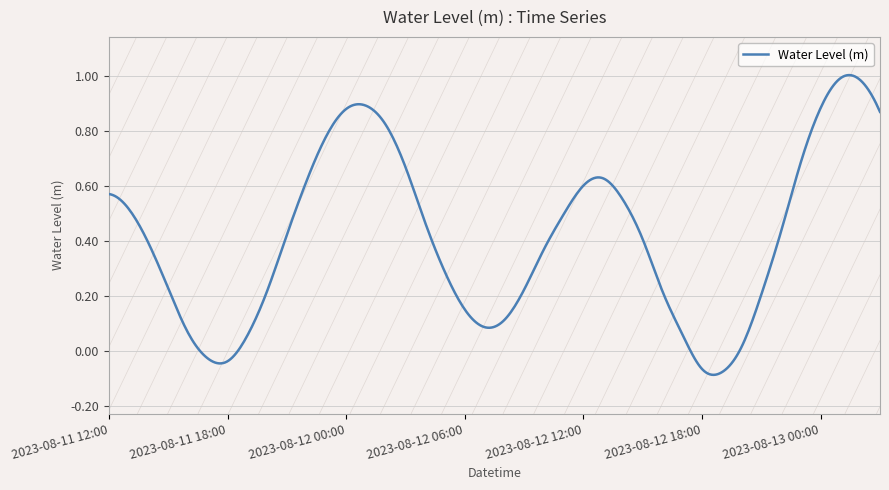

What is the difference between the maximum and minimum values?

1.1